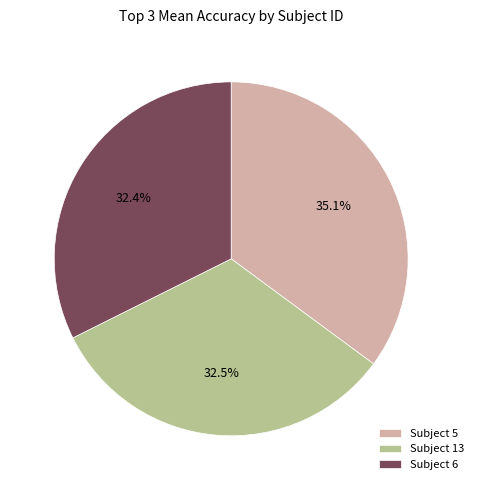

Which category has the biggest portion of the pie?

Subject 5